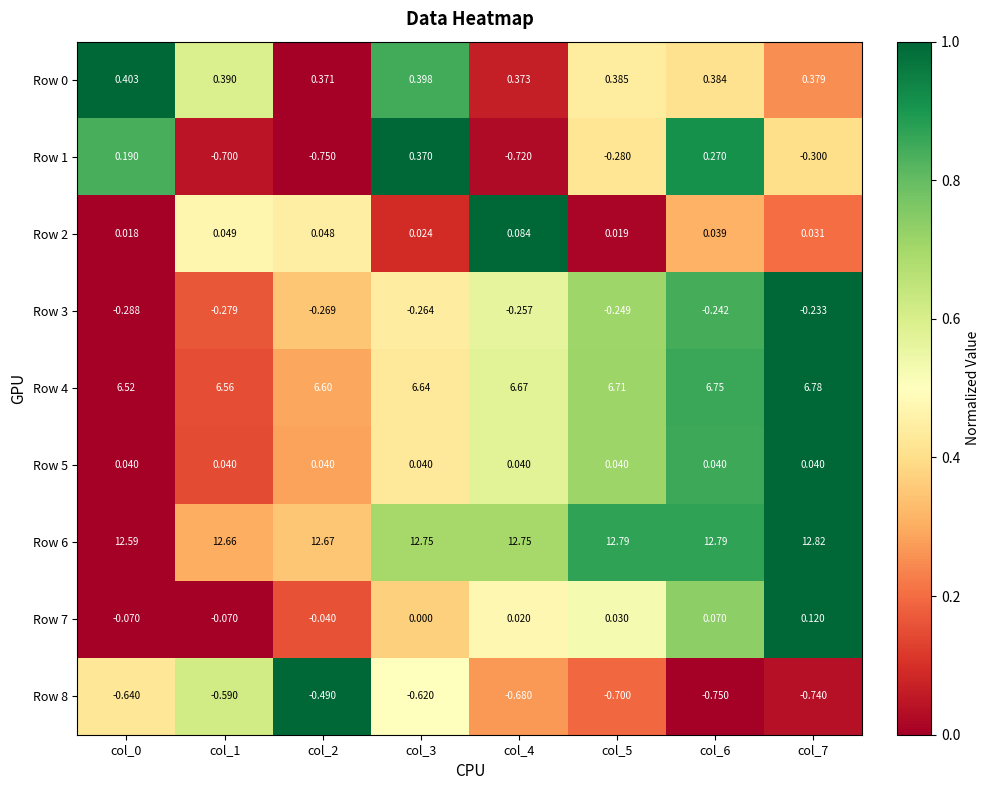

Is the value of Row 3 at col_7 greater than the value of Row 2 at col_0?

No